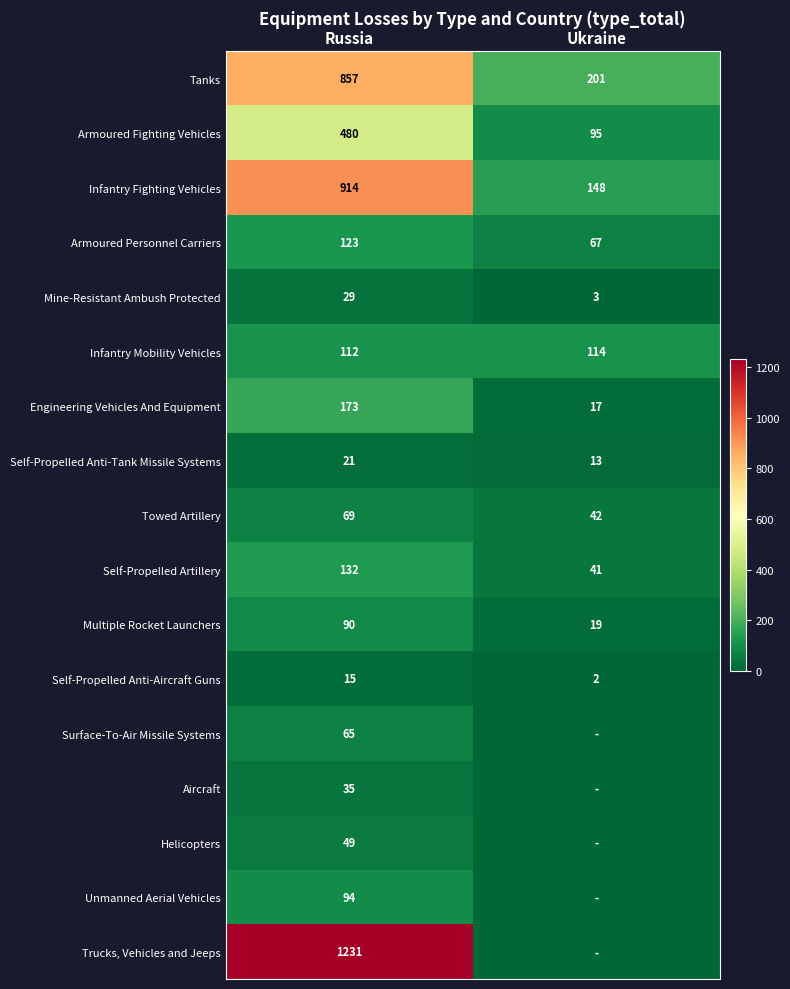

What is the maximum value for Armoured Personnel Carriers?

123